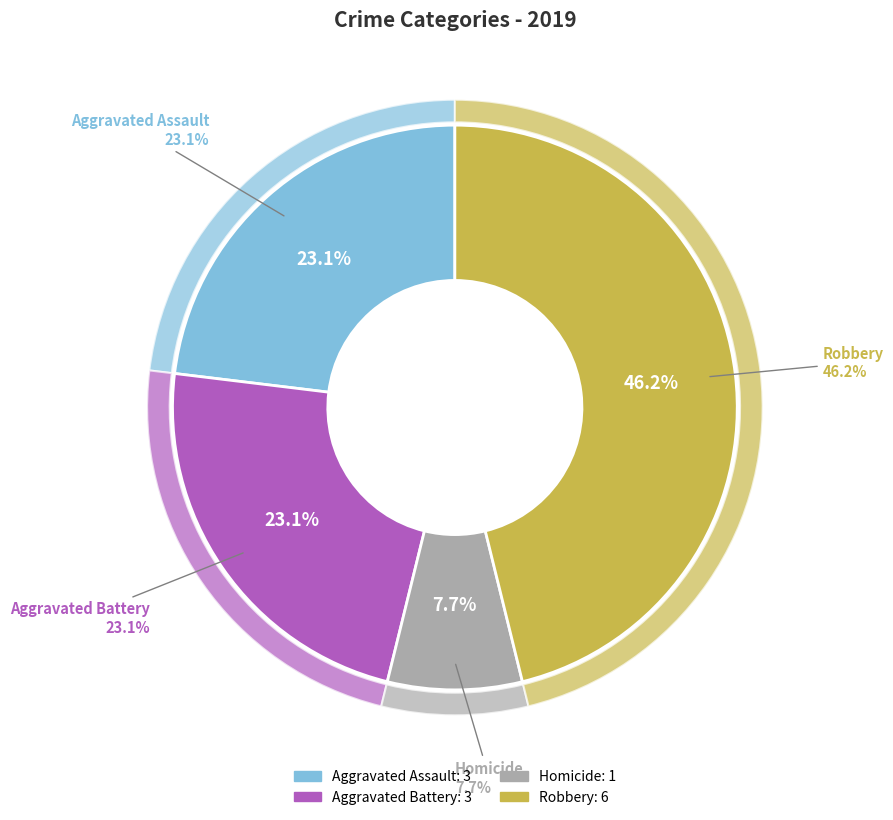

Which category has the biggest portion of the pie?

Robbery